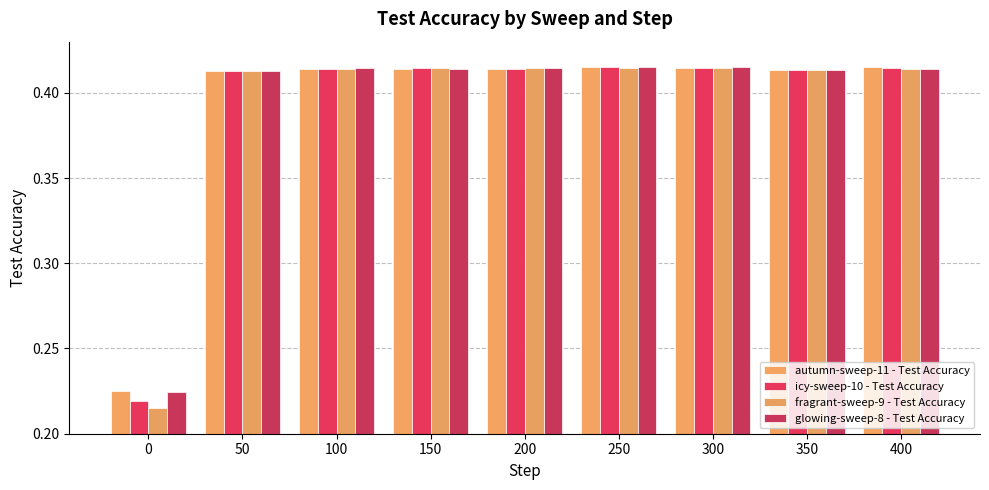

At how many categories does at least one series exceed 0?

9